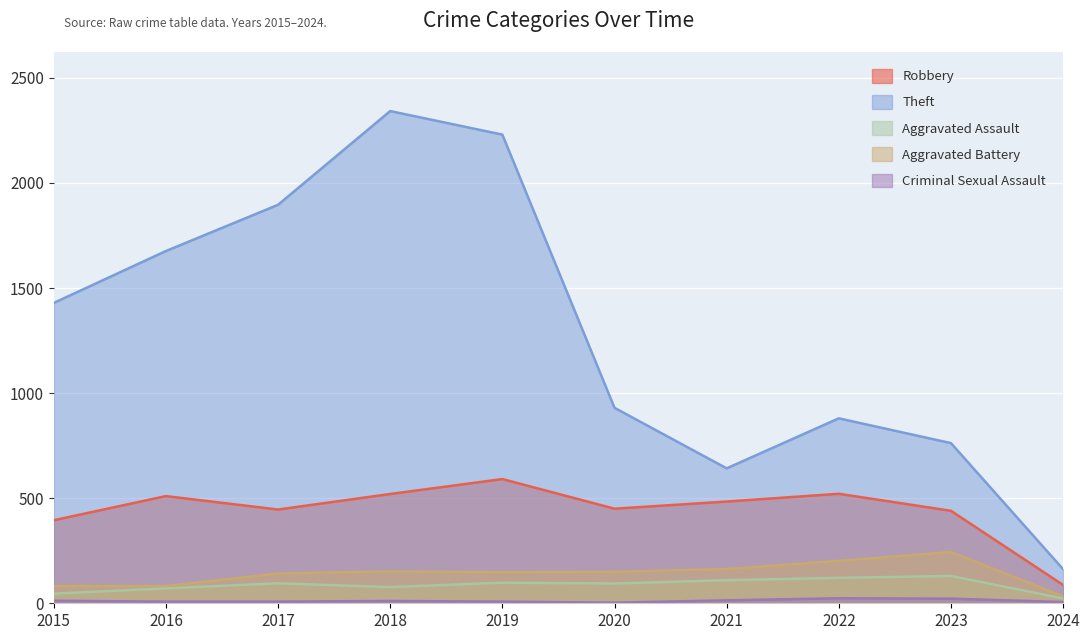

What value does the Aggravated Battery series have at 2017?

142